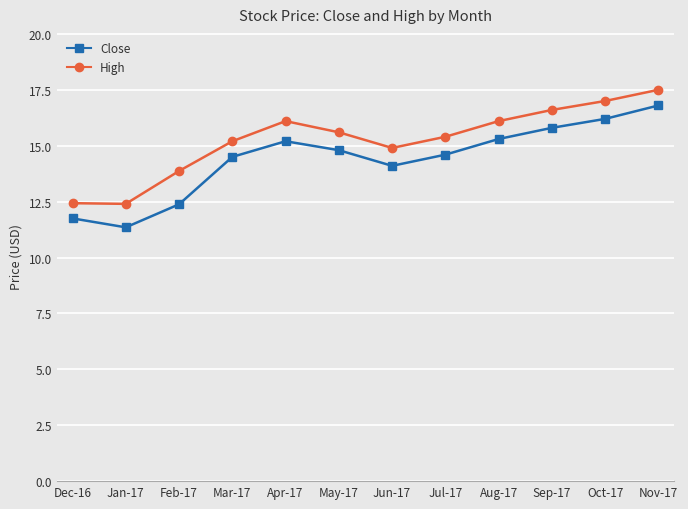

Which category has the lowest value across all series?

Jan-17